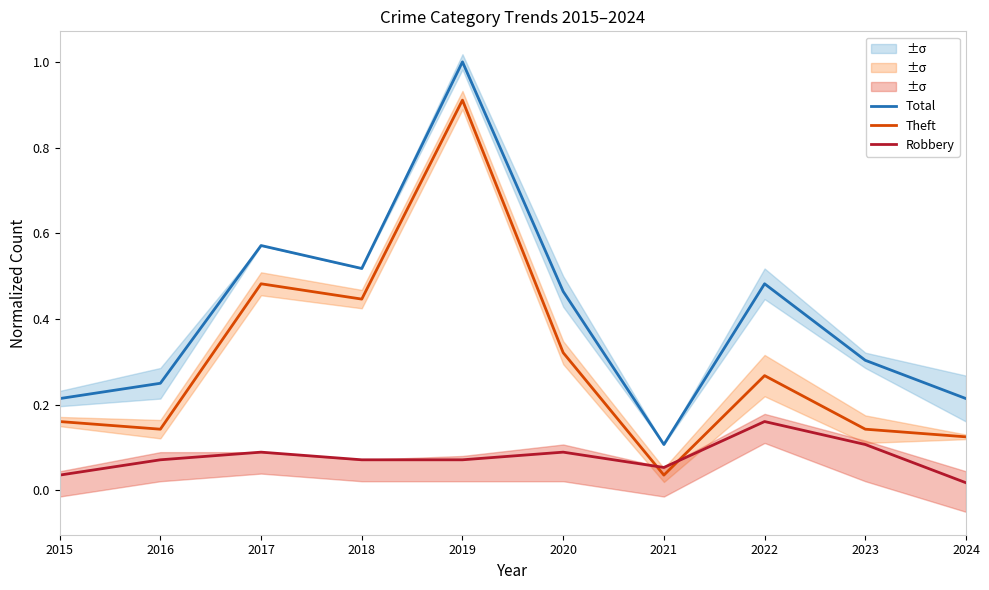

Which category has the highest value in the Theft series?

2019